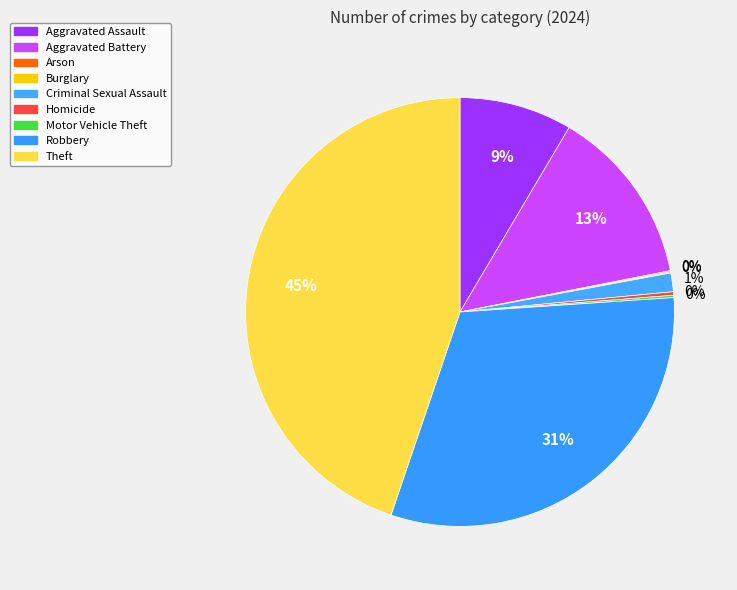

Count the number of slices in the pie.

9